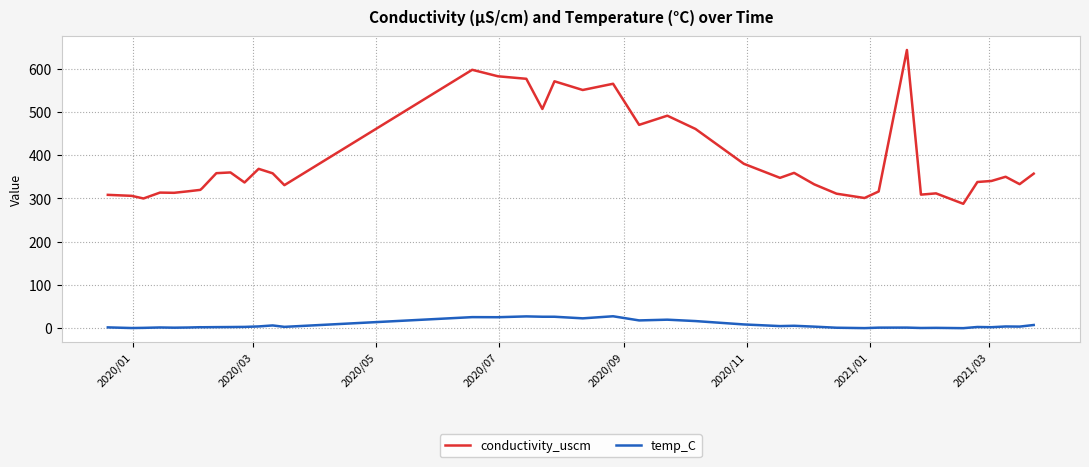

What is the sum of all temp_C values?

310.2